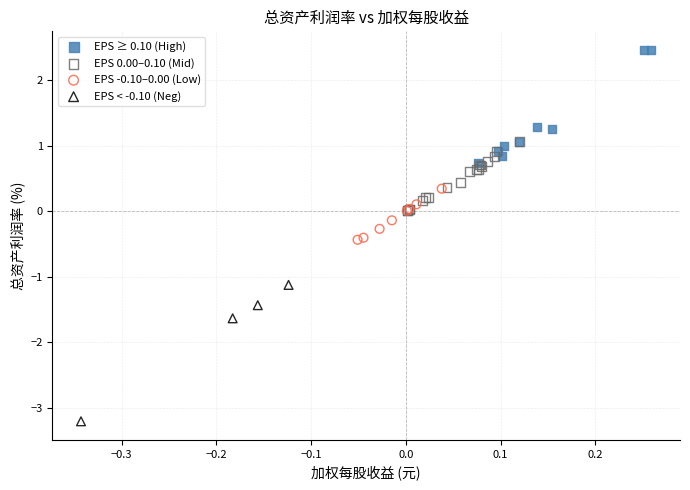

Which series reaches the maximum Y coordinate?

EPS ≥ 0.10 (High)